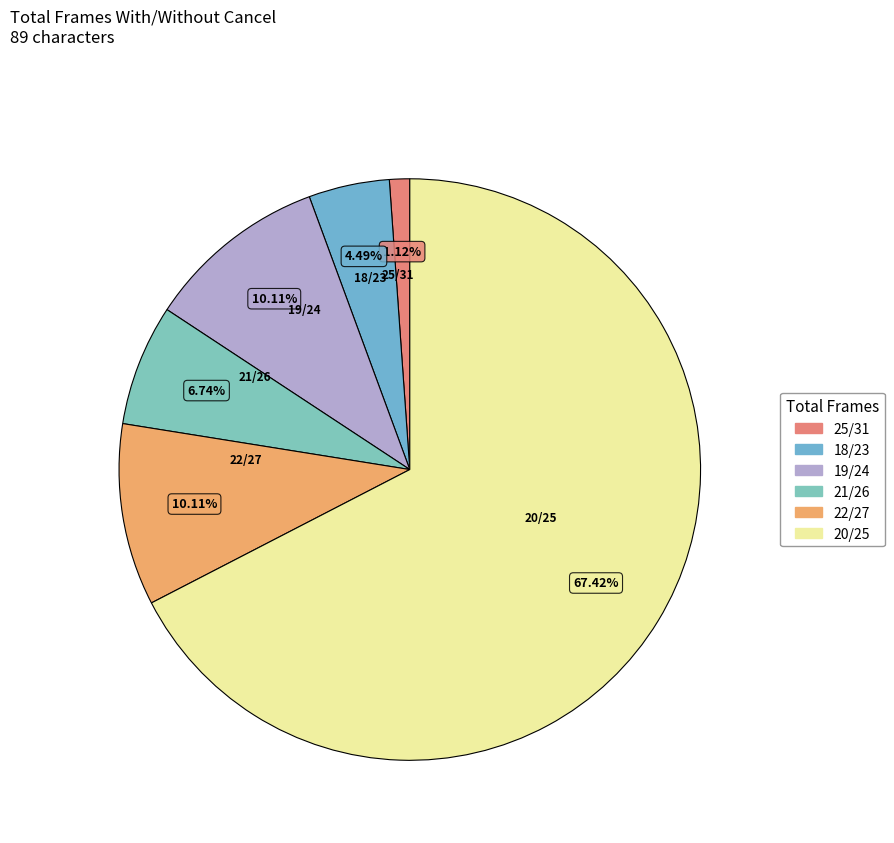

To the nearest percent, what percentage of the pie is 22/27?

10%